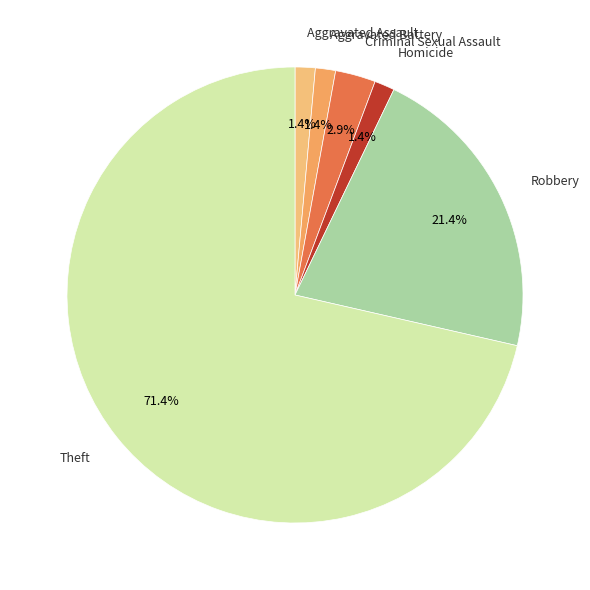

Is there any slice that represents more than half of the pie?

Yes